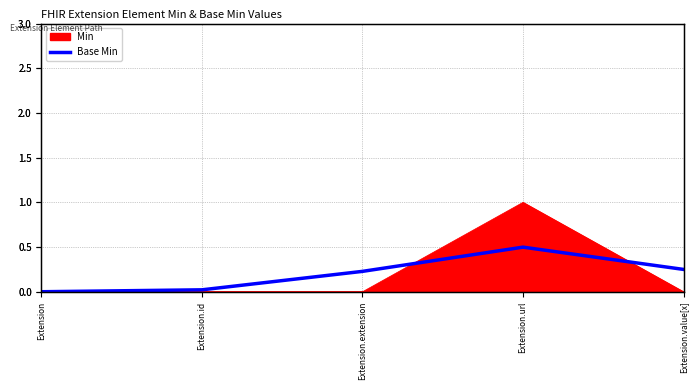

What is the label of the 1st point from the left?

Extension